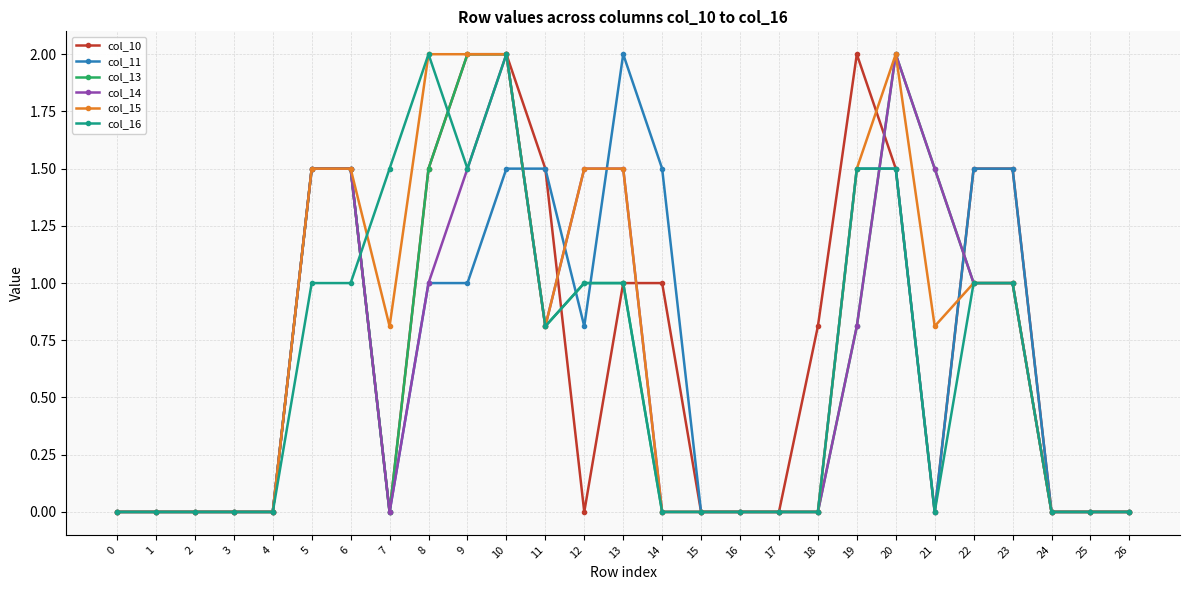

The col_10 series shows 1.5 at 22. True or false?

True